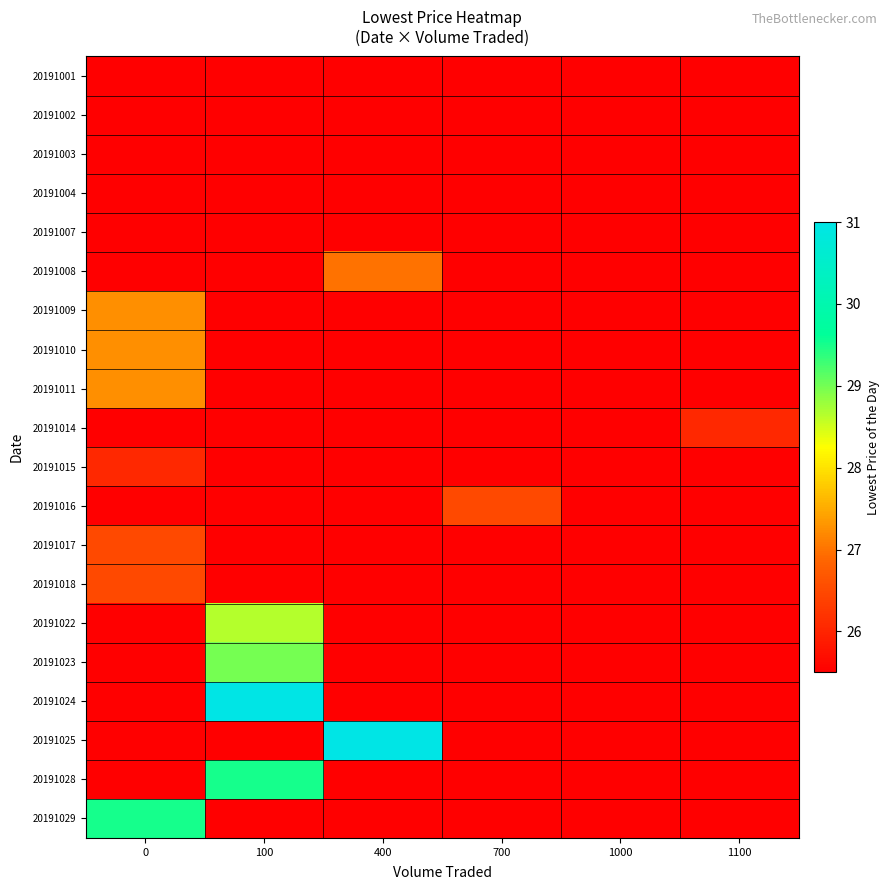

Which category has the highest value across all series?

100